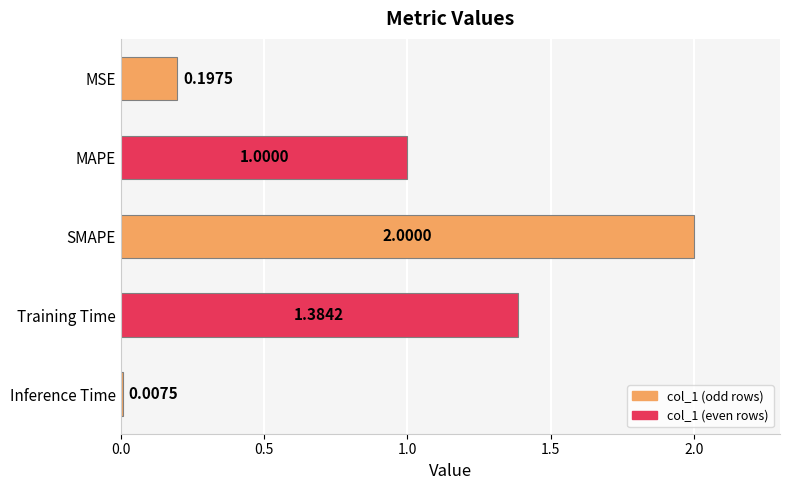

List the labels in order of value, largest first.

SMAPE, Training Time, MAPE, MSE, Inference Time